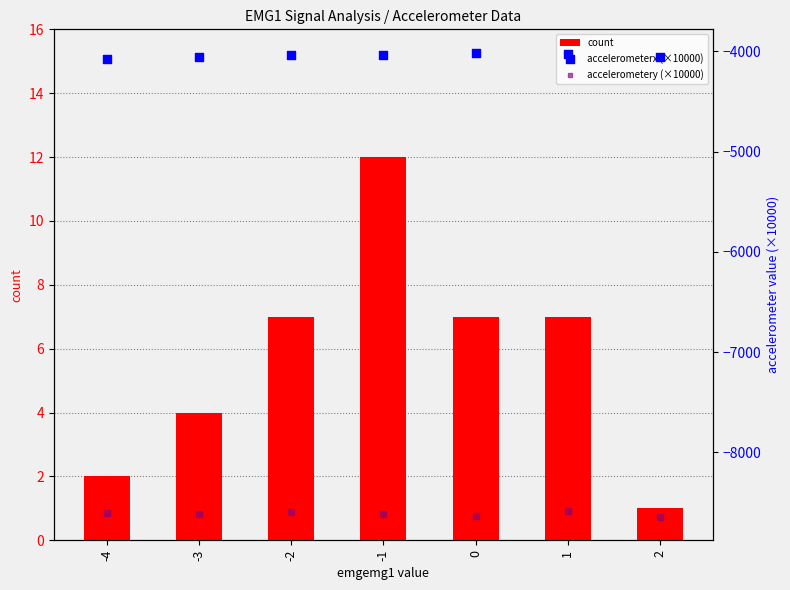

Which series has the largest Y range (max minus min)?

accelerometery (×10000)